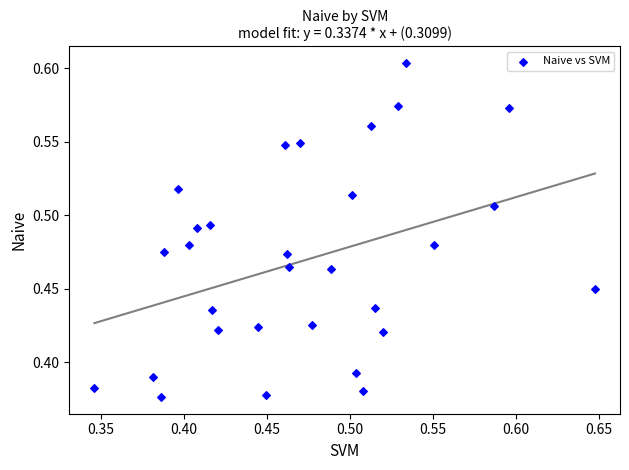

What is the range of X values (max minus min)?

0.3